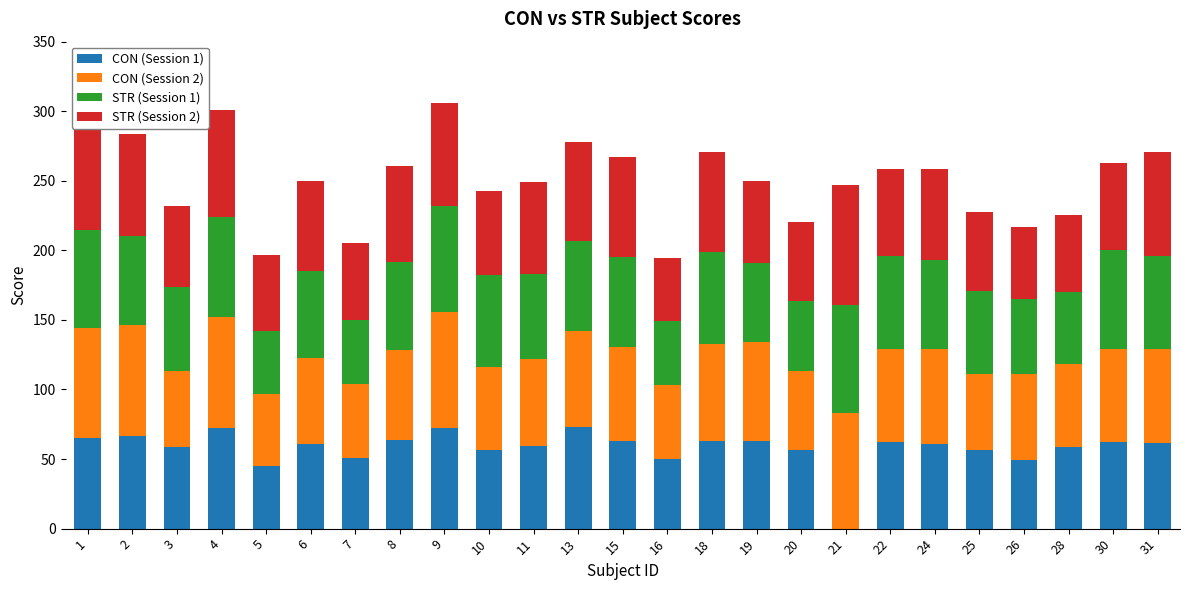

Count the number of categories in the chart.

25